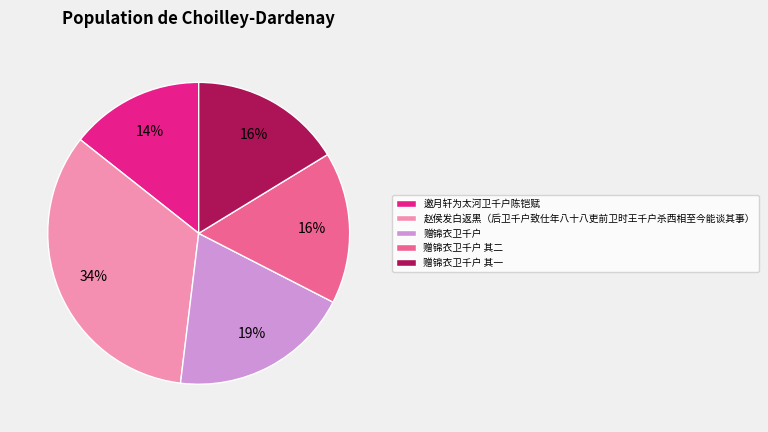

True or false: 赵侯发白返黑（后卫千户致仕年八十八吏前卫时王千户杀西相至今能谈其事） accounts for 34% of the total.

True